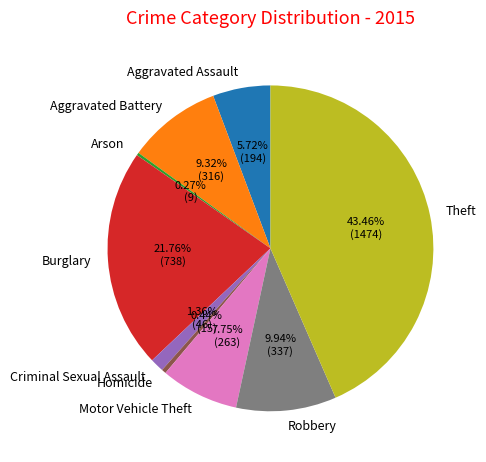

Between Motor Vehicle Theft and Robbery, which is larger?

Robbery